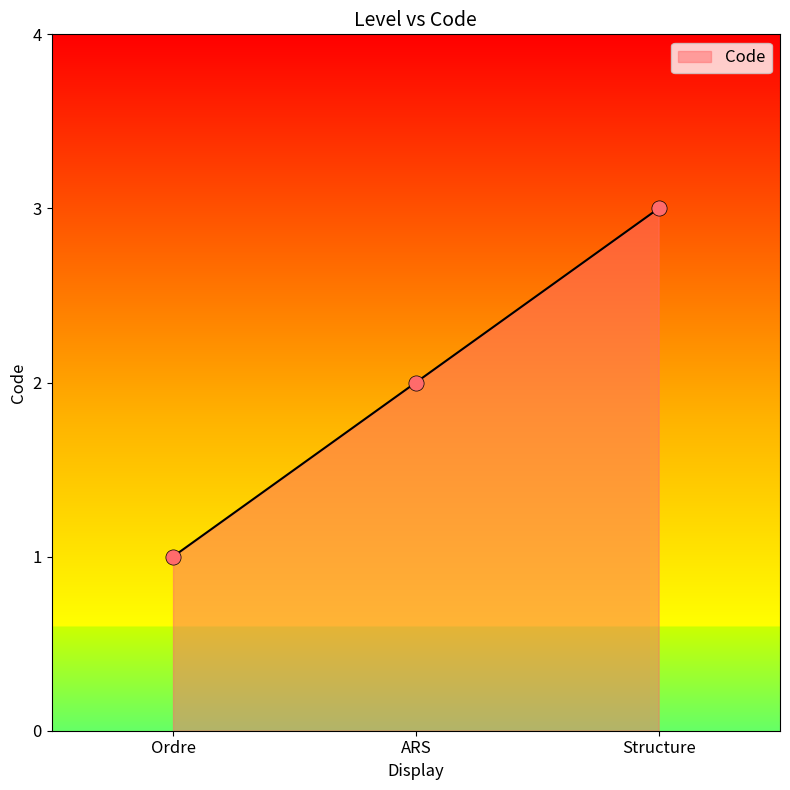

What is the change in value from Ordre to ARS?

+1